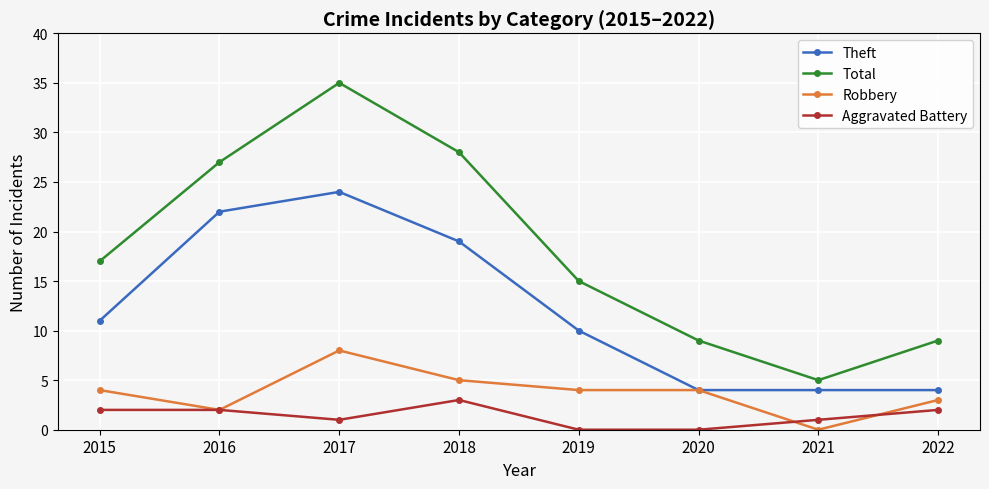

Which label corresponds to the largest value in the chart?

2017